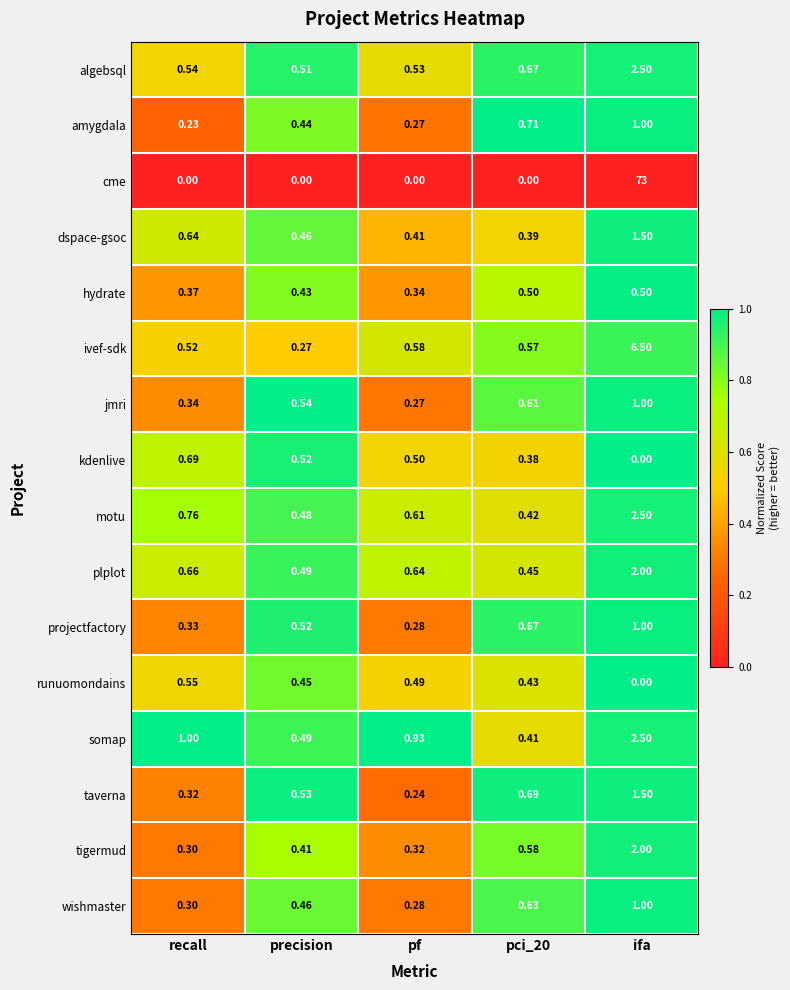

What is the spread (max minus min) of values at precision?

0.5